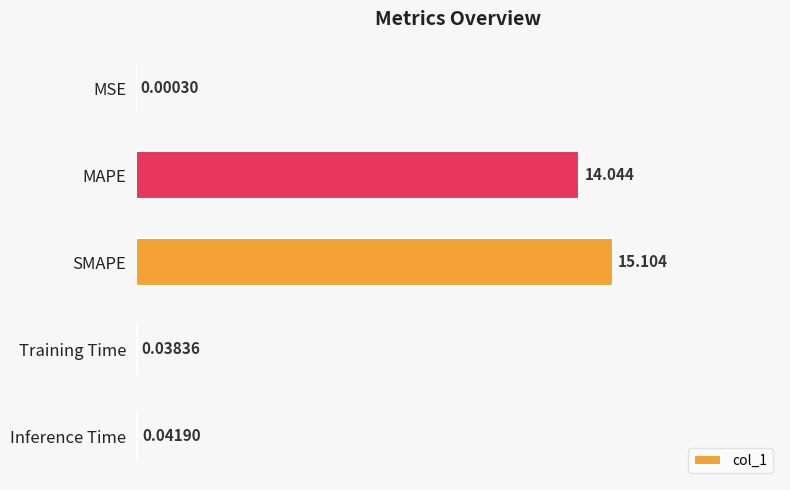

Where is the data nearest to the value 7?

Inference Time